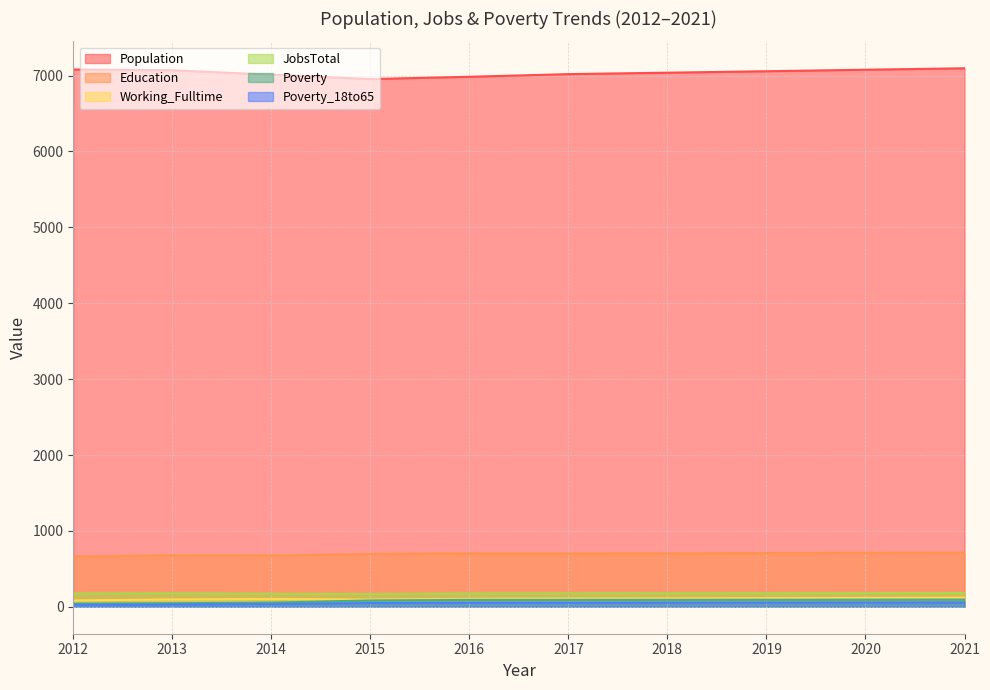

What is the value of the Population point at the 4th from the left?

6954